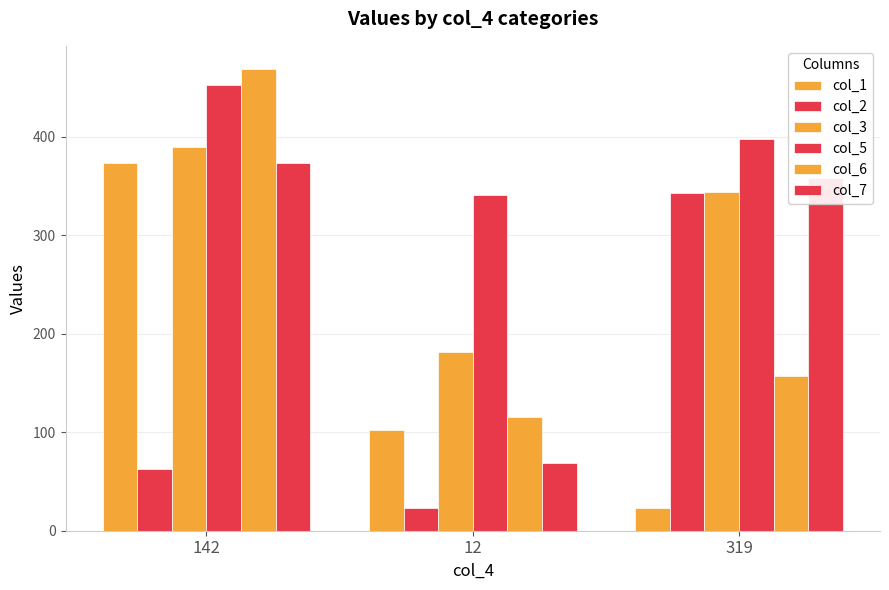

What is the sum of all col_1 values?

498